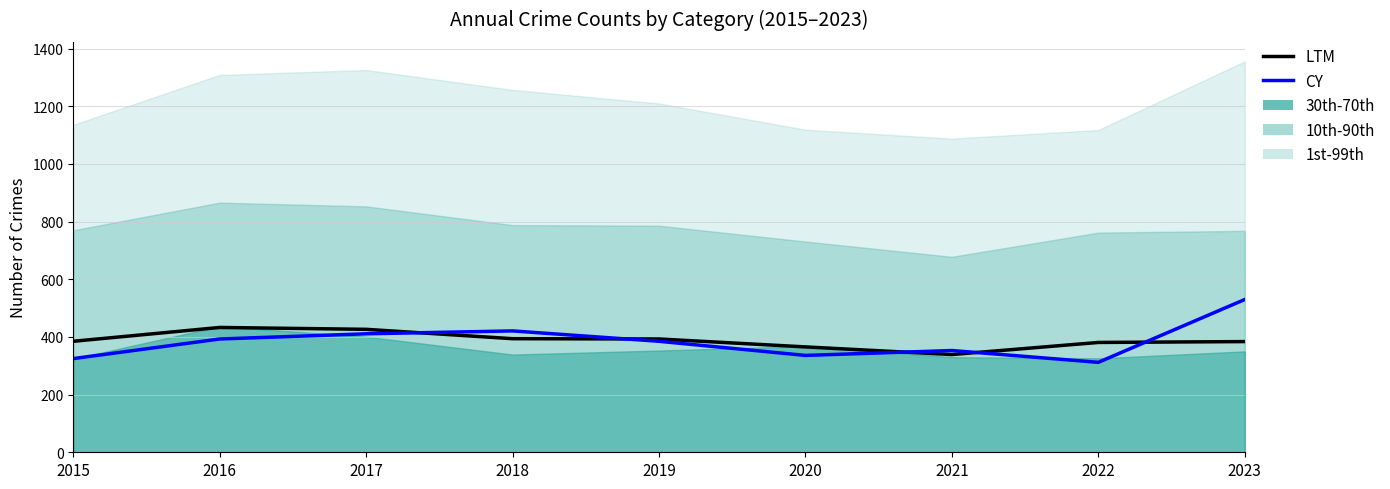

What is the difference between the maximum and minimum values in the CY series?

218.0